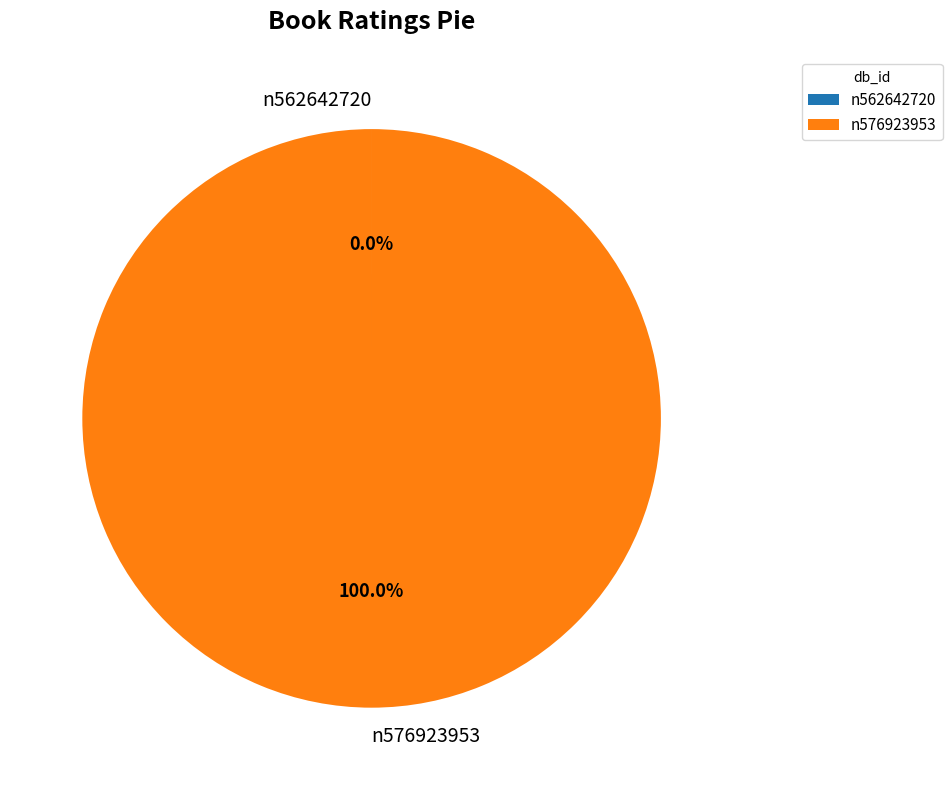

Which category accounts for the majority?

n576923953